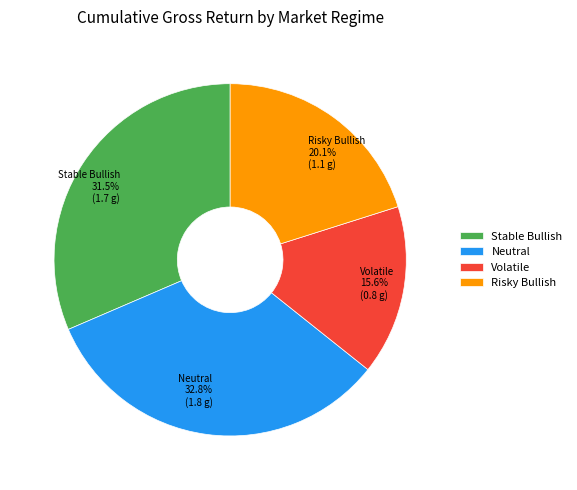

To the nearest percent, what is the difference between the largest and smallest slice percentages?

17%